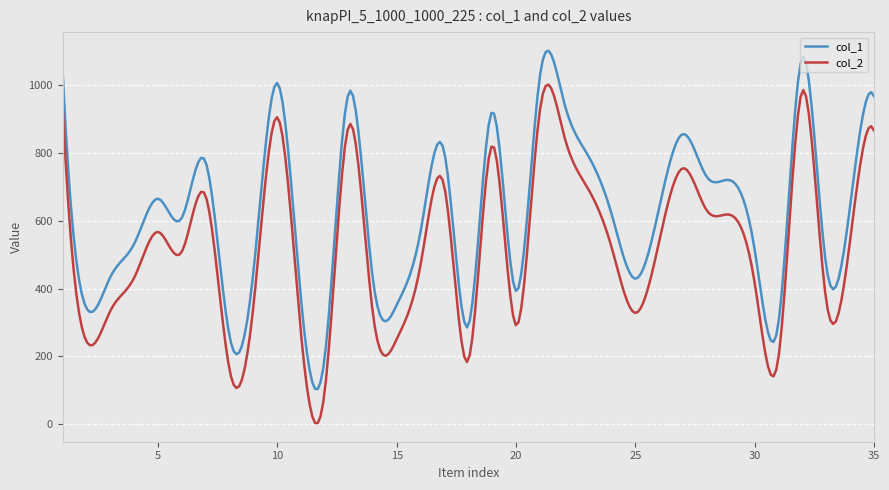

List the series in order of their overall mean, highest first.

col_1, col_2